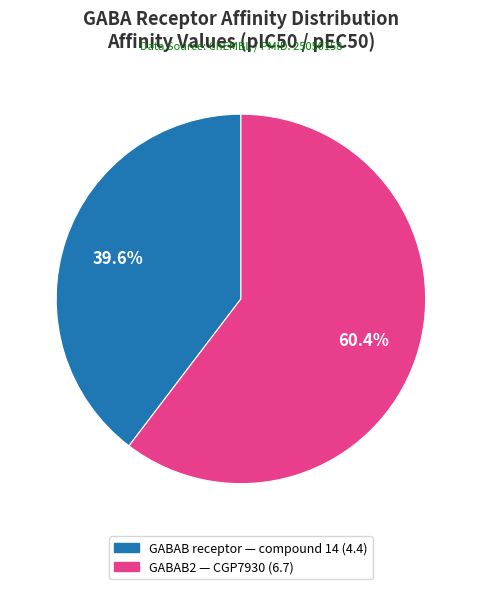

Approximately how many times larger is the value at GABAB receptor compared to GABAB2?

0.7